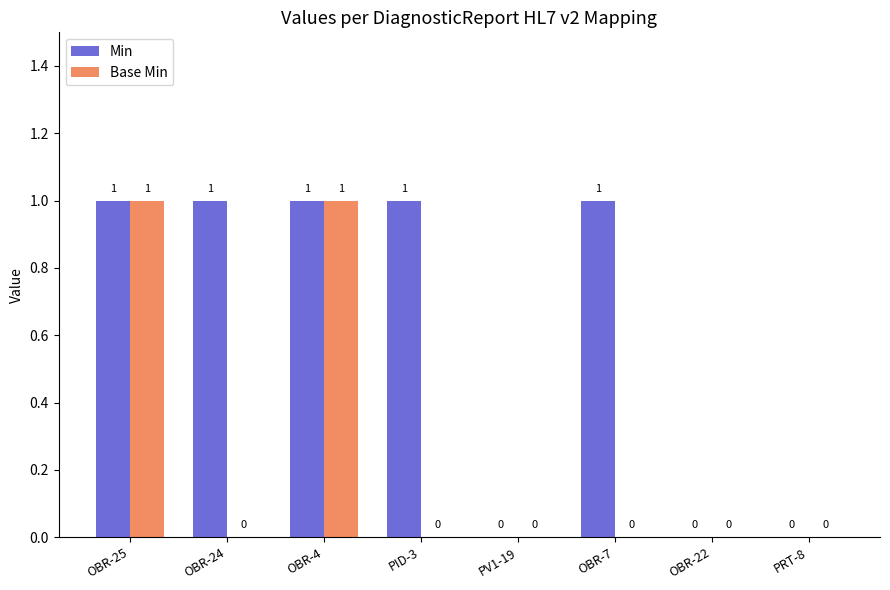

Which series has the largest total across all categories?

Min